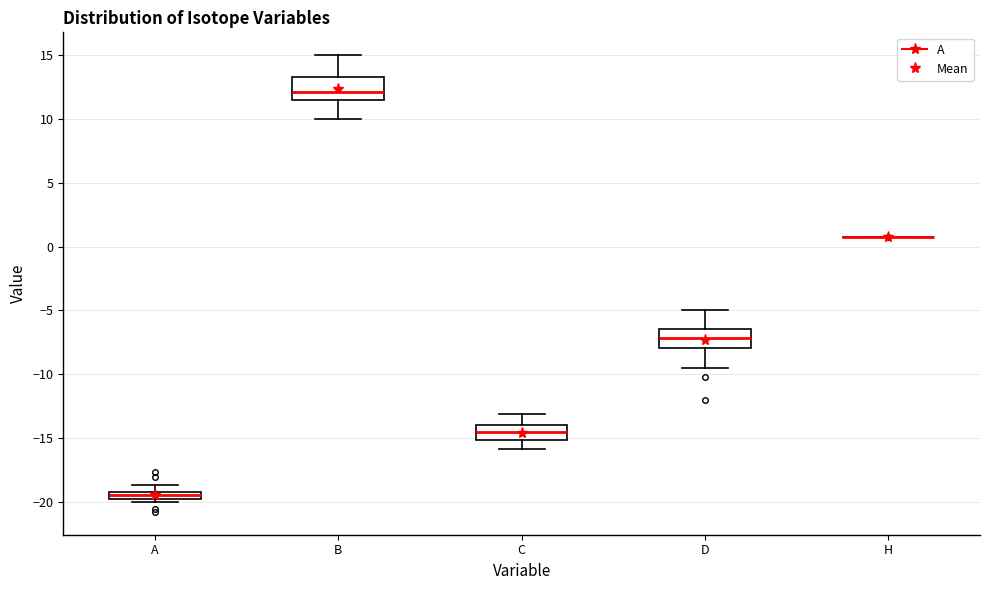

Where is the lower edge of the box for B on the y-axis? The values are not printed on the chart, so give them approximately, as read against the axis.

11.5